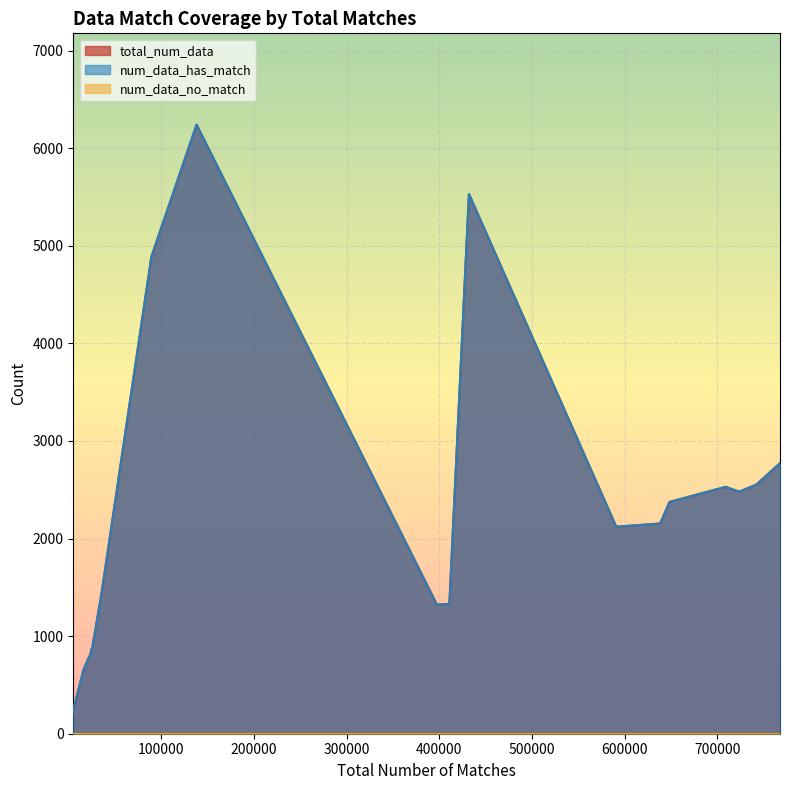

What are all the series names shown in the legend?

total_num_data, num_data_has_match, num_data_no_match